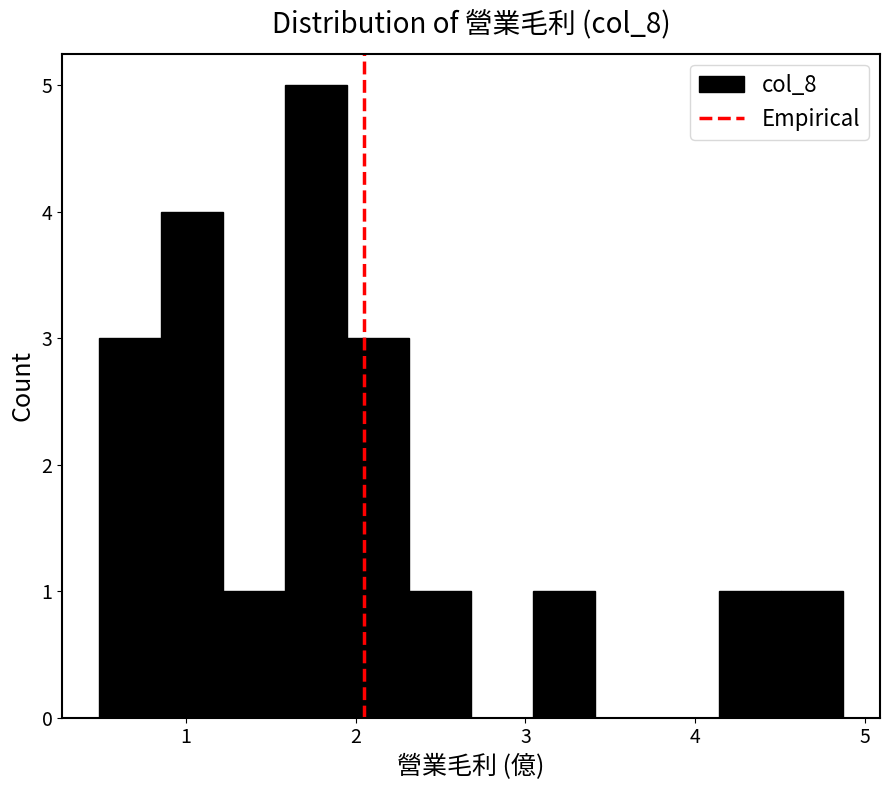

Read against the x-axis, roughly where is the centre of the tallest bar?

1.8